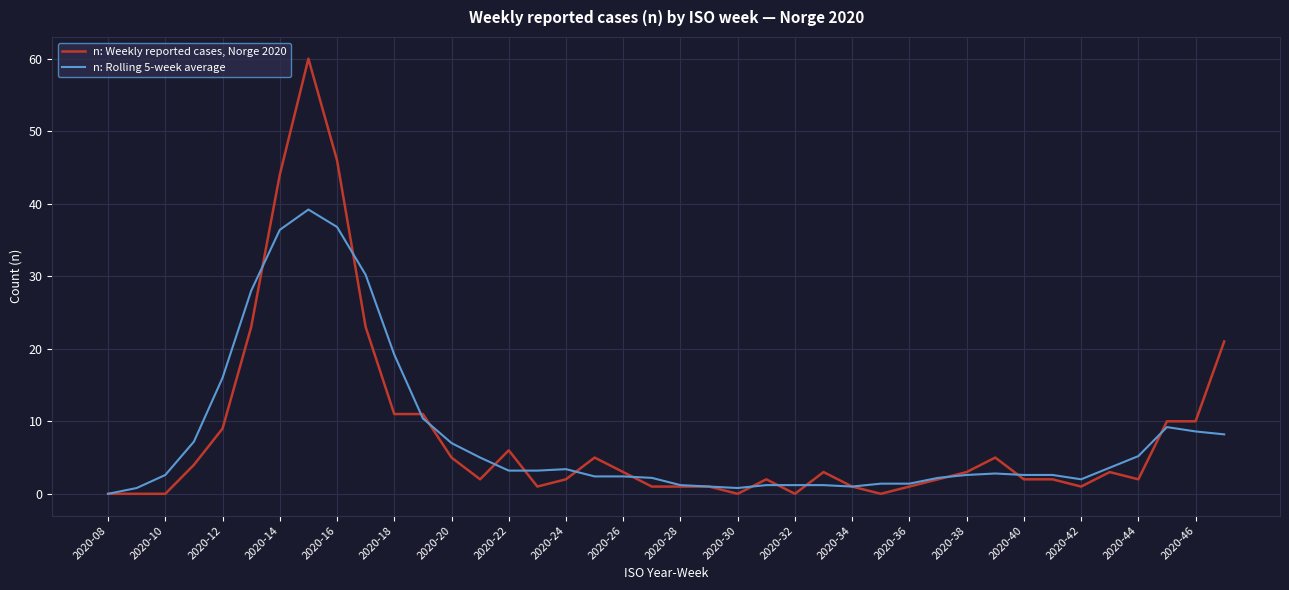

List the series in order of their overall mean, highest first.

n: Weekly reported cases, Norge 2020, n: Rolling 5-week average